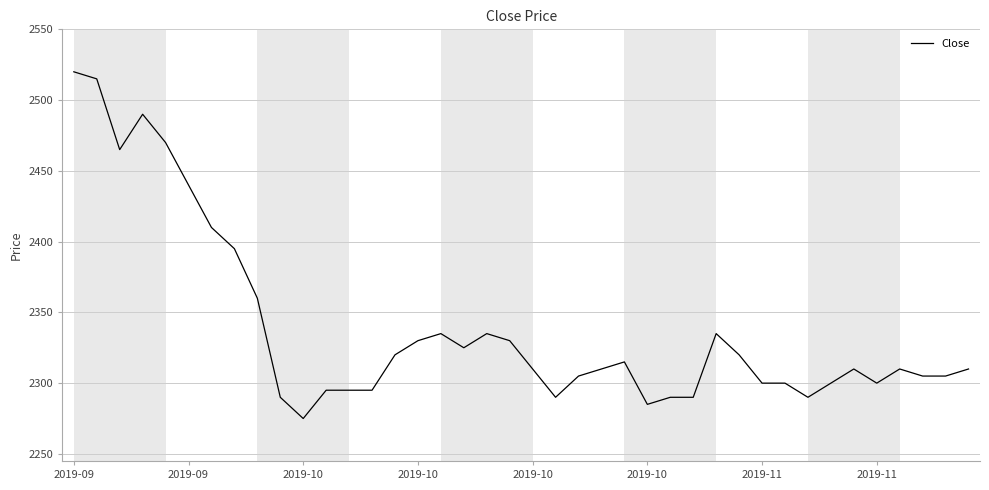

What is the greatest value displayed?

2520